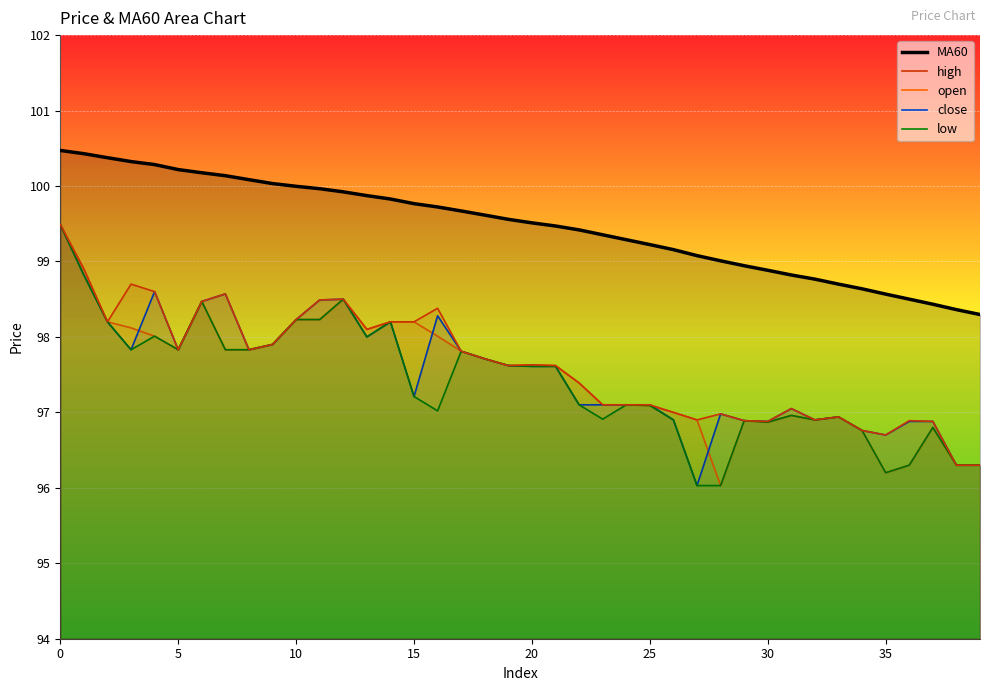

What is the spread (max minus min) of values at 20?

1.9